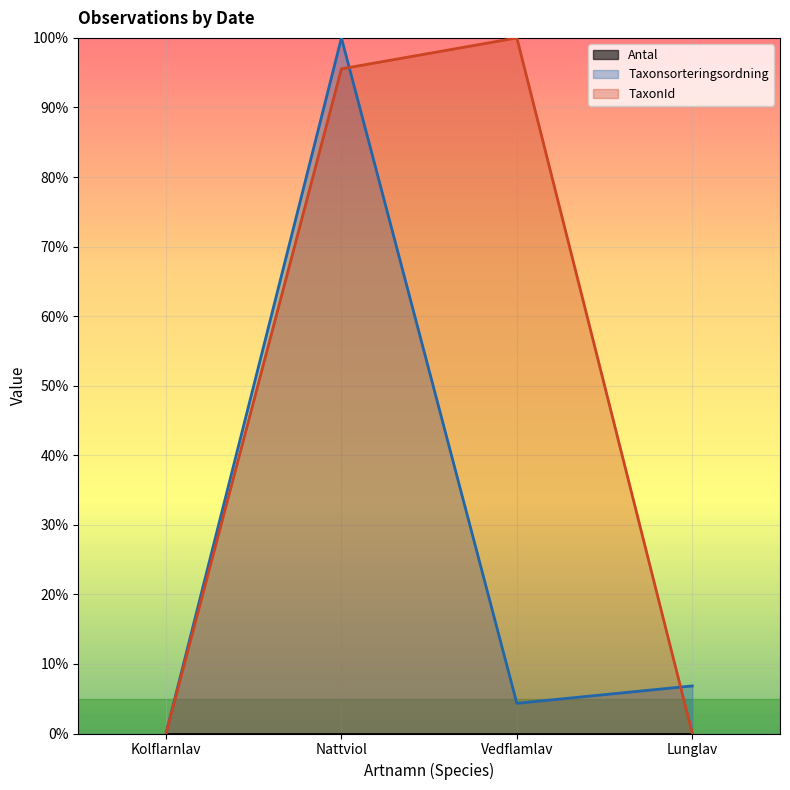

Does the chart display data point markers on the line(s)?

No